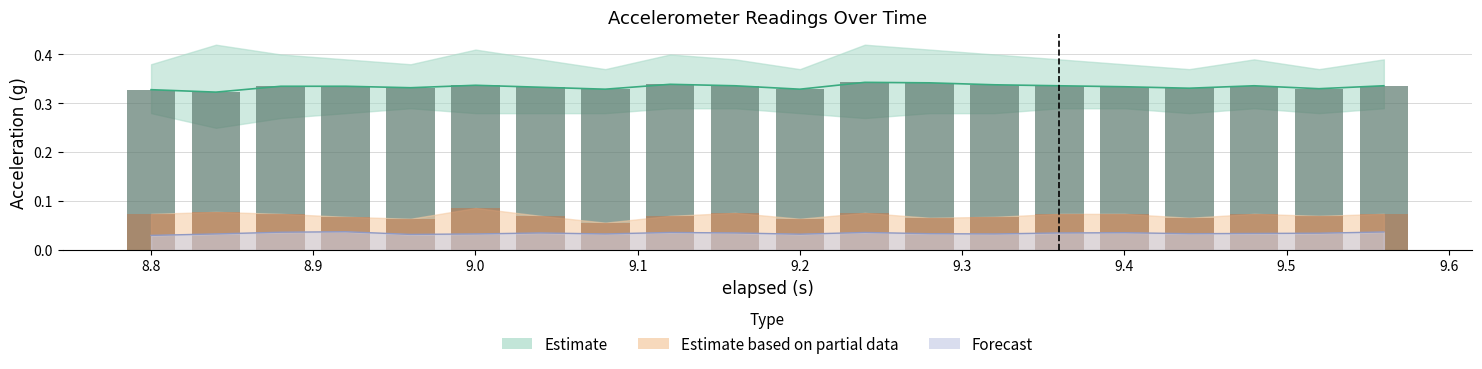

What is the total value across all series at 8.96?

0.4